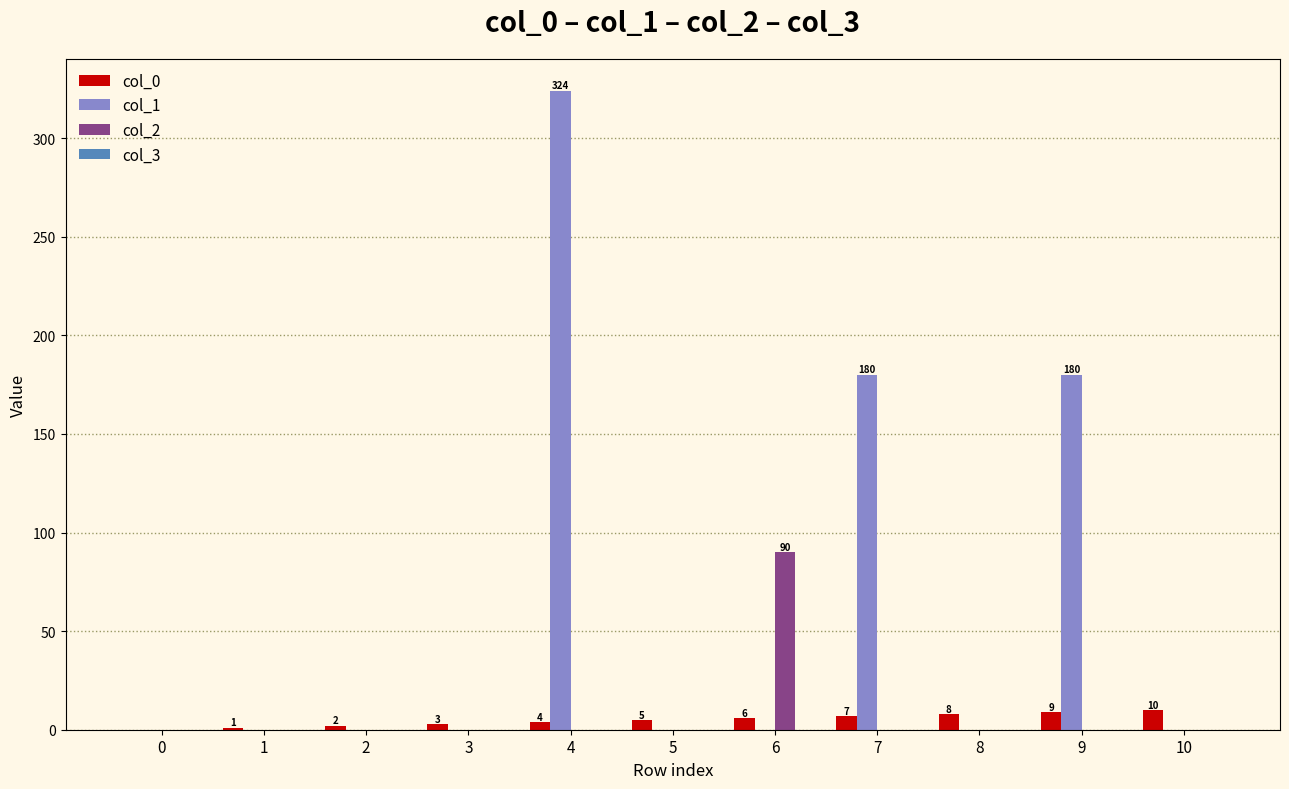

Which series has the largest total across all categories?

col_1